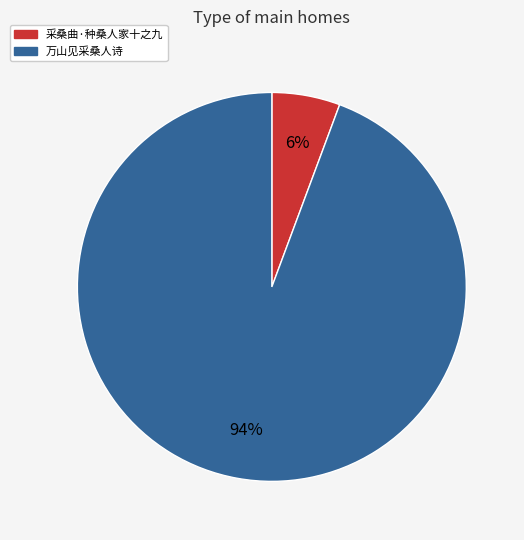

To the nearest percent, what is the average slice percentage?

50%